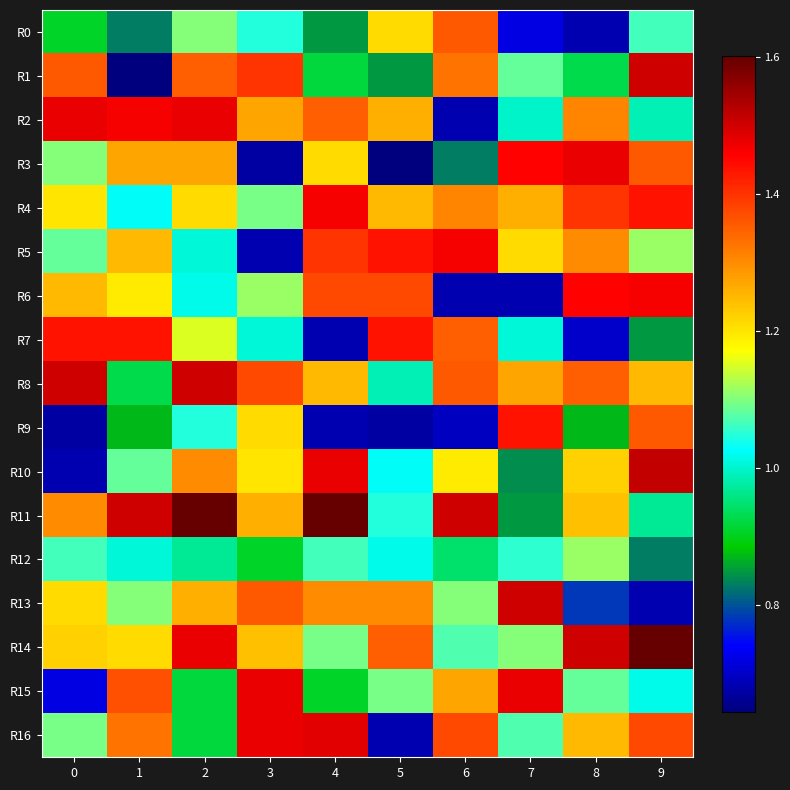

What is the difference between the highest and lowest values at 4?

0.9